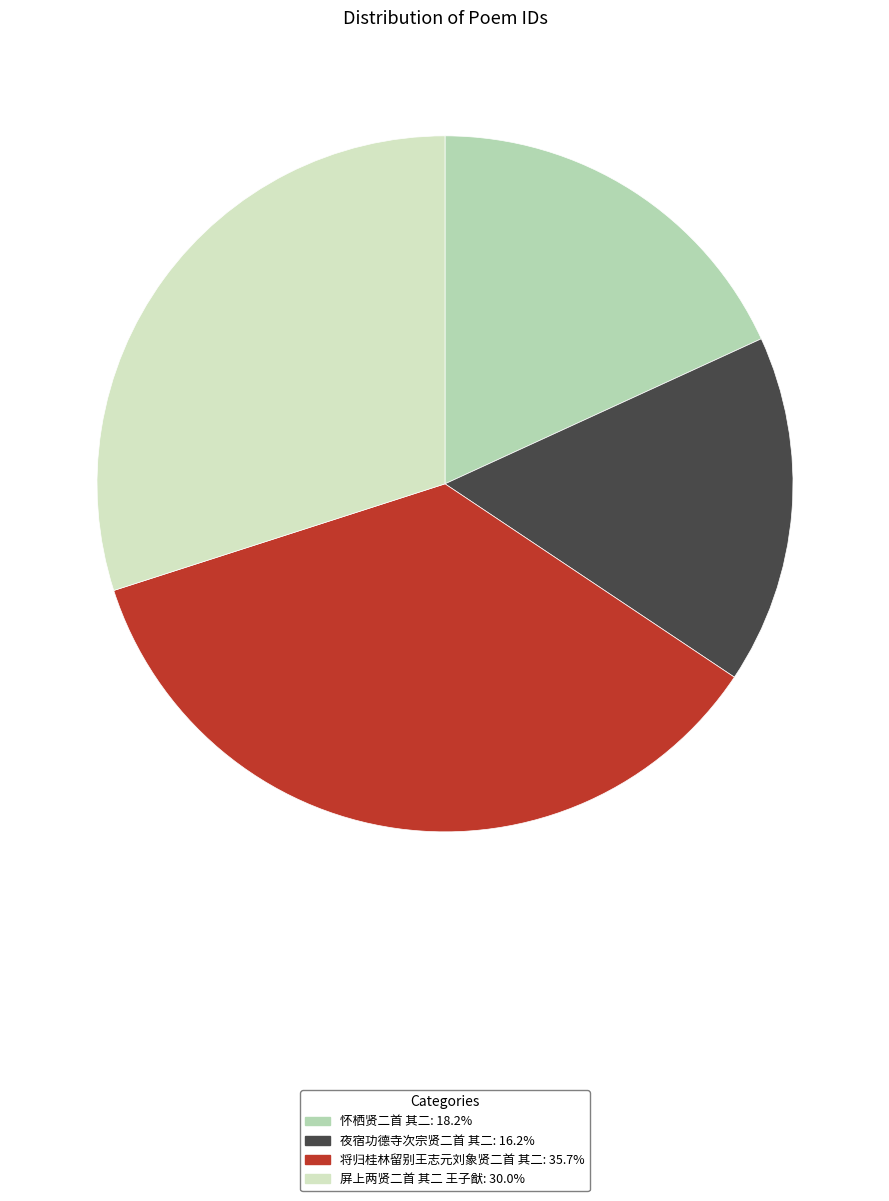

The 夜宿功德寺次宗贤二首 其二 slice represents 16% of the pie. True or false?

True